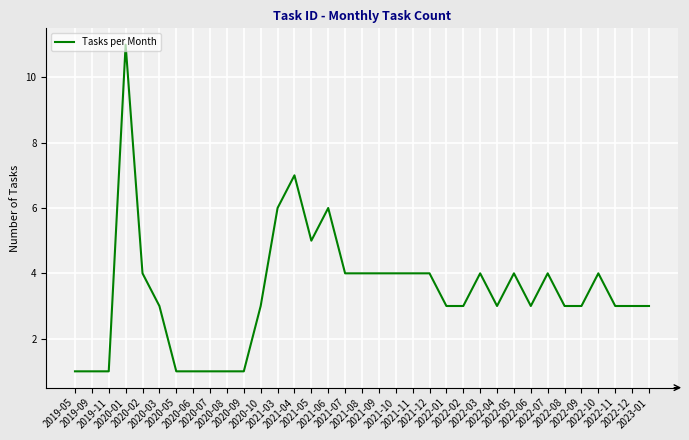

What is the maximum value shown in the chart?

11